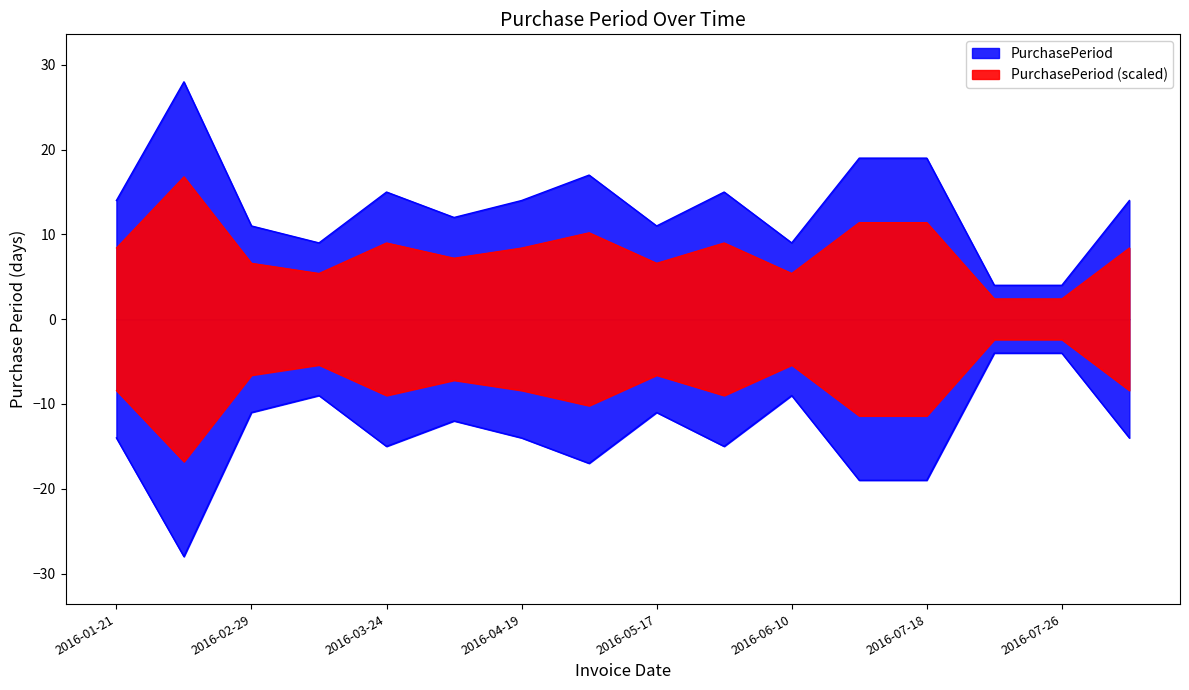

What is the approximate value at 2016-06-01, to the nearest 5?

15